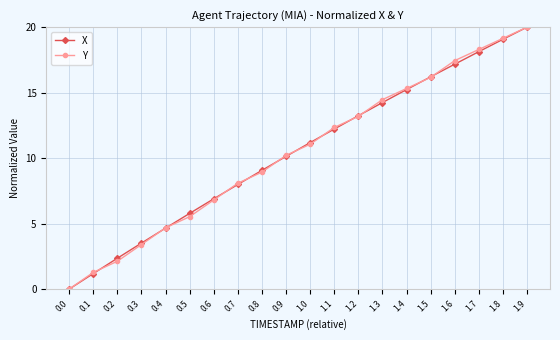

Reading left to right, list all the values displayed in this chart.

X: 0.0	1.2	2.4	3.5	4.7	5.8	6.9	8.0	9.1	10.1	11.2	12.2	13.2	14.2	15.2	16.2	17.2	18.1	19.1	20.0
Y: 0.0	1.3	2.1	3.4	4.7	5.5	6.8	8.1	8.9	10.2	11.1	12.3	13.2	14.5	15.3	16.2	17.4	18.3	19.1	20.0